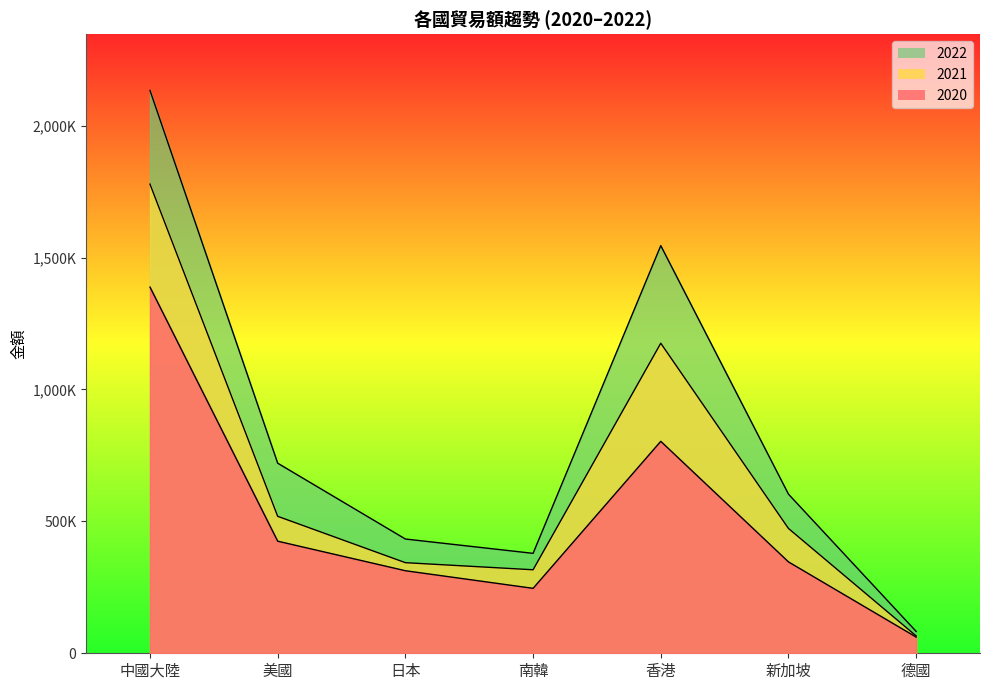

True or false: 2022 and 2021 cross at least once.

False